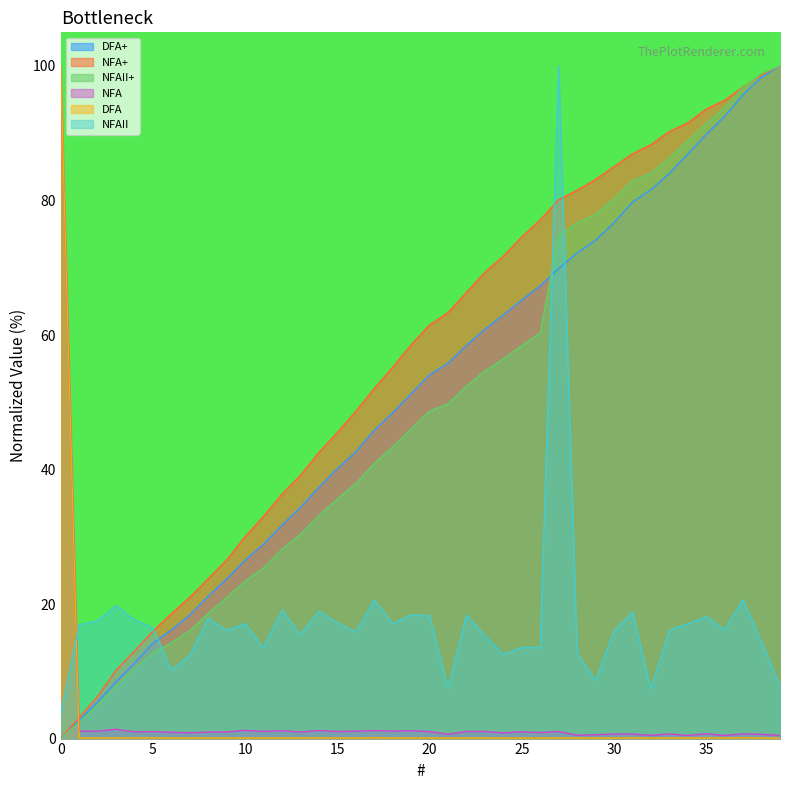

The value of DFA at 34 is 0.1. True or false?

True